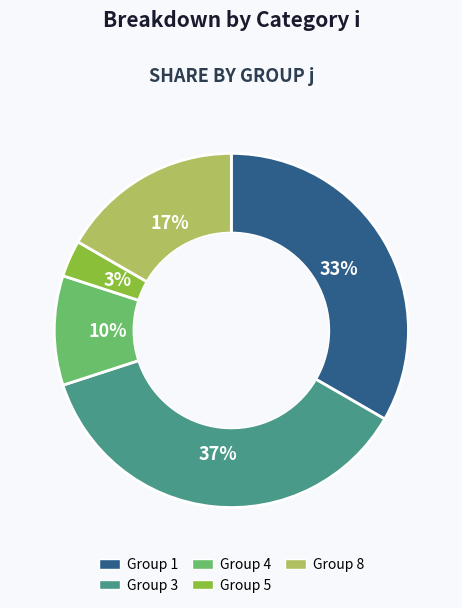

To the nearest percent, what is the average slice percentage?

20%